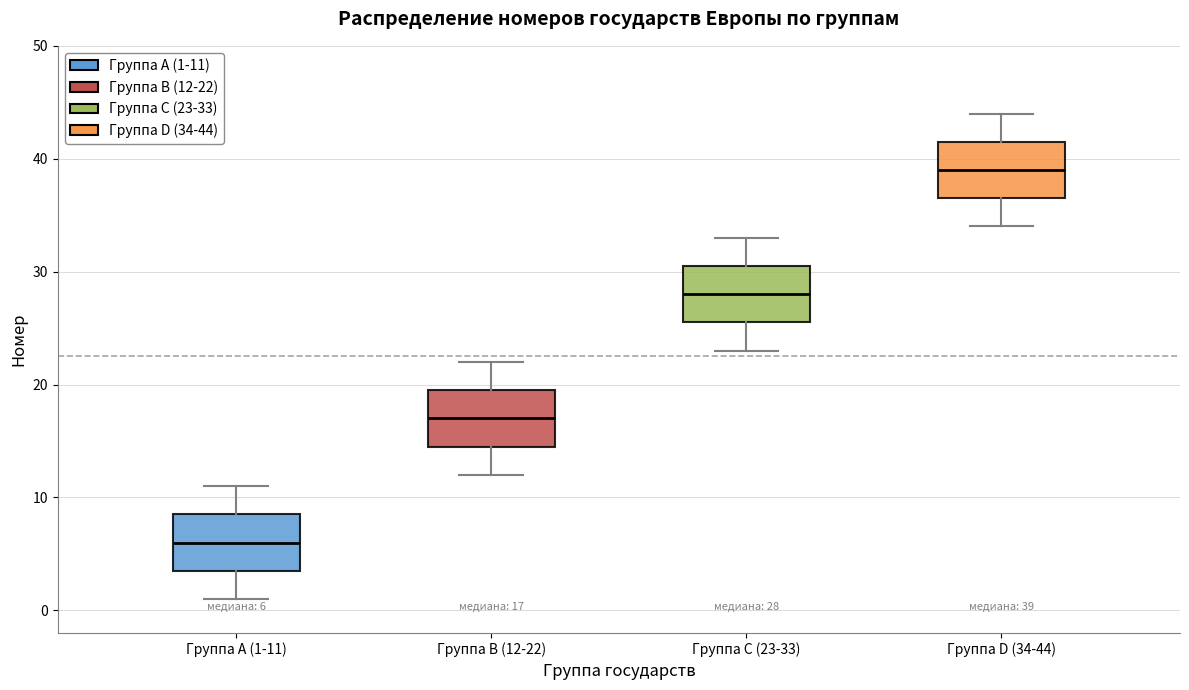

Which box has the lowest median line?

Группа A (1-11)